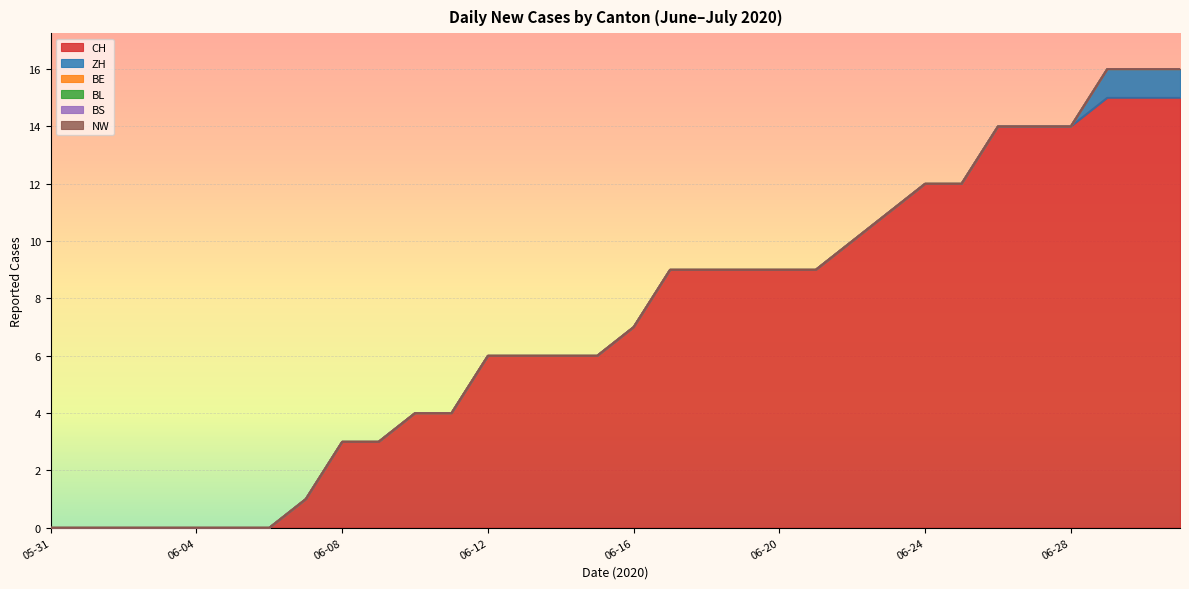

Between 2020-06-06 and 2020-06-09, which is larger?

2020-06-09